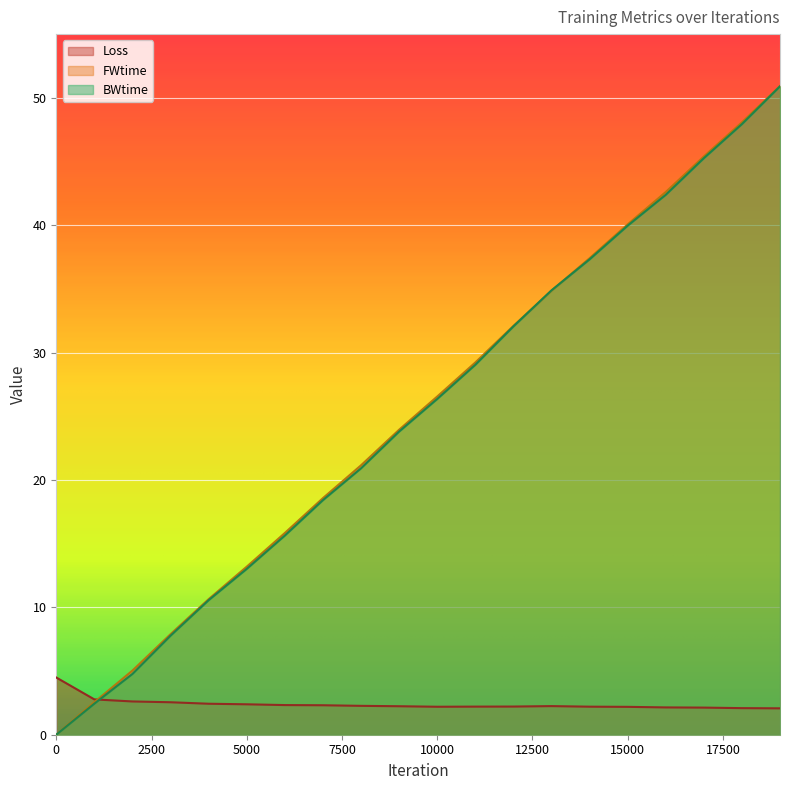

Reading right to left, what are all the values shown in this chart?

Loss: 2.1	2.1	2.1	2.1	2.2	2.2	2.2	2.2	2.2	2.2	2.2	2.3	2.3	2.3	2.4	2.4	2.5	2.6	2.8	4.5
FWtime: 50.9	48.1	45.4	42.6	40.1	37.4	34.9	32.1	29.2	26.5	23.9	21.1	18.6	15.8	13.2	10.6	7.9	5.0	2.6	0.0
BWtime: 50.9	47.9	45.3	42.4	40.0	37.3	34.9	32.1	29.0	26.4	23.8	20.9	18.4	15.6	13.0	10.6	7.8	4.8	2.4	0.0